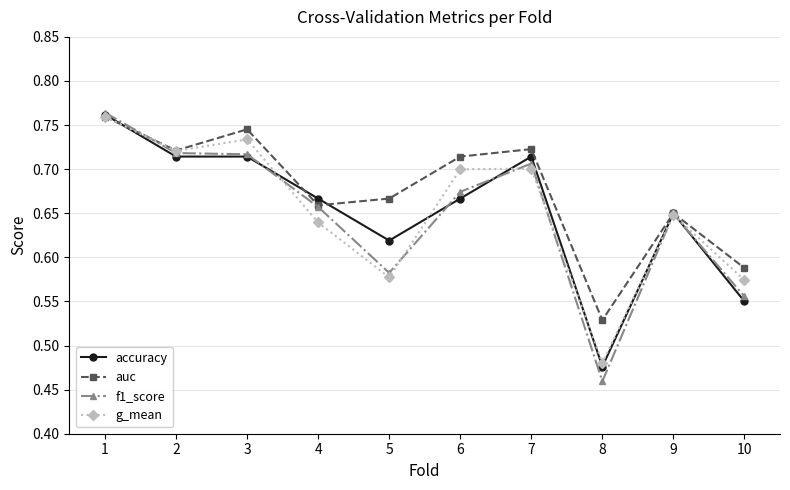

How many interior local valleys does the g_mean series have?

3